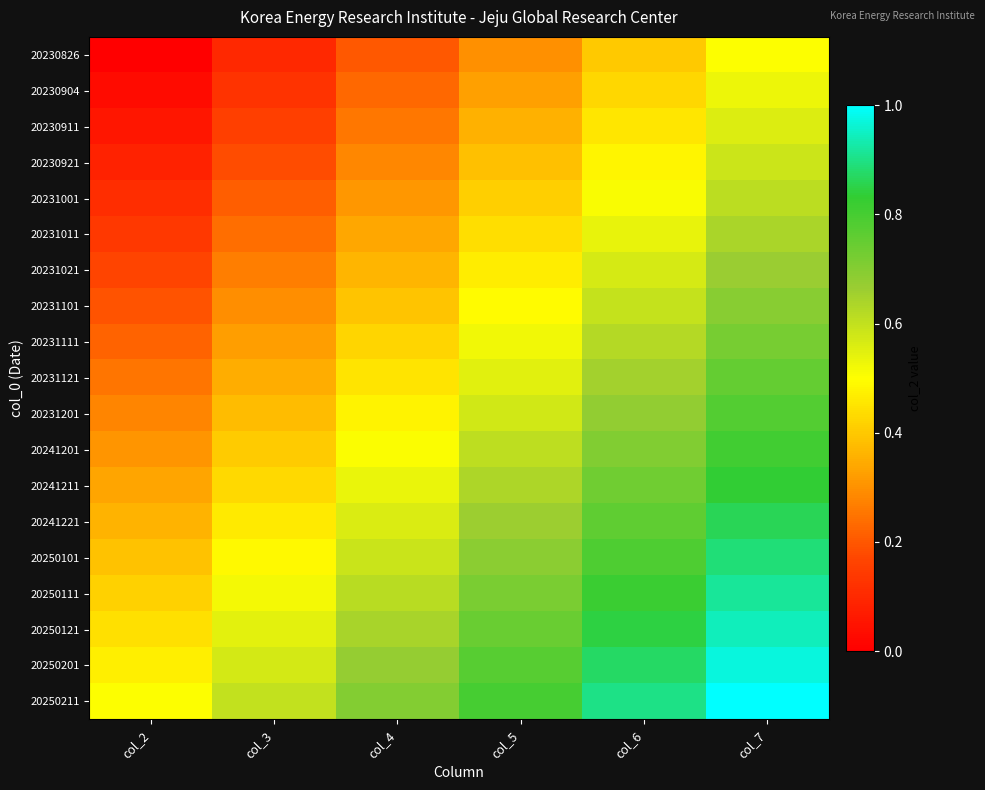

List the series in order of their peak value, lowest first.

20230826, 20230904, 20230911, 20230921, 20231001, 20231011, 20231021, 20231101, 20231111, 20231121, 20231201, 20241201, 20241211, 20241221, 20250101, 20250111, 20250121, 20250201, 20250211